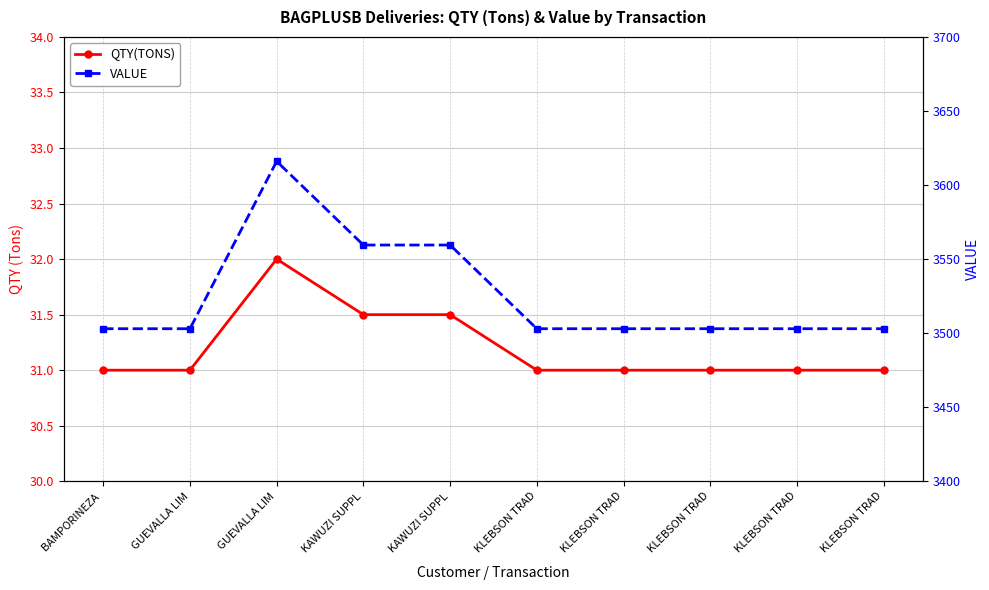

Which label corresponds to the smallest value in the chart?

BAMPORINEZA 